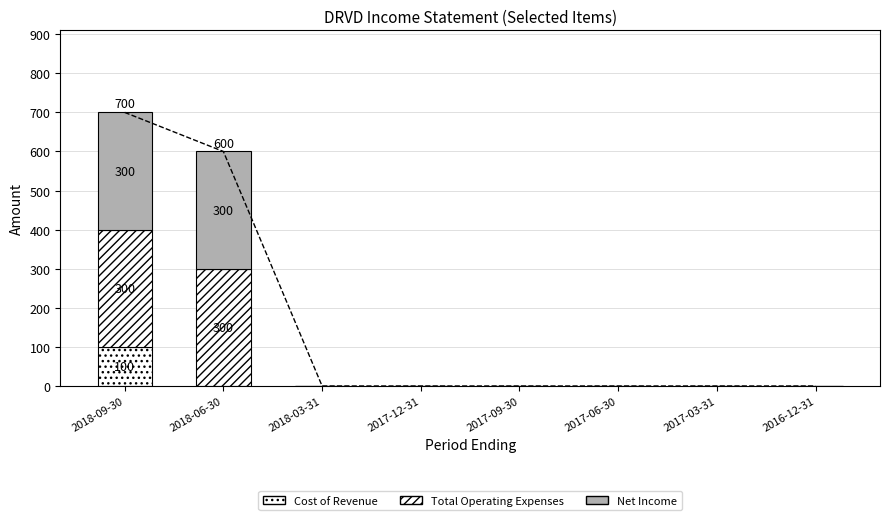

Which series changed the most between 2017-12-31 and 2016-12-31?

Cost of Revenue